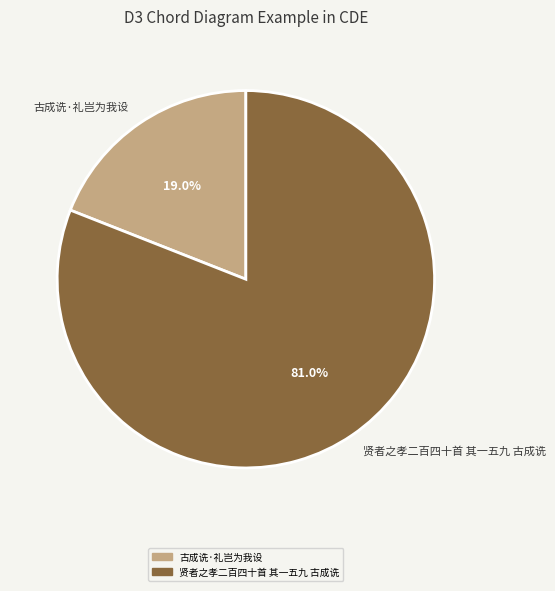

Is the sum of 古成诜·礼岂为我设 and 贤者之孝二百四十首 其一五九 古成诜 greater than half?

Yes